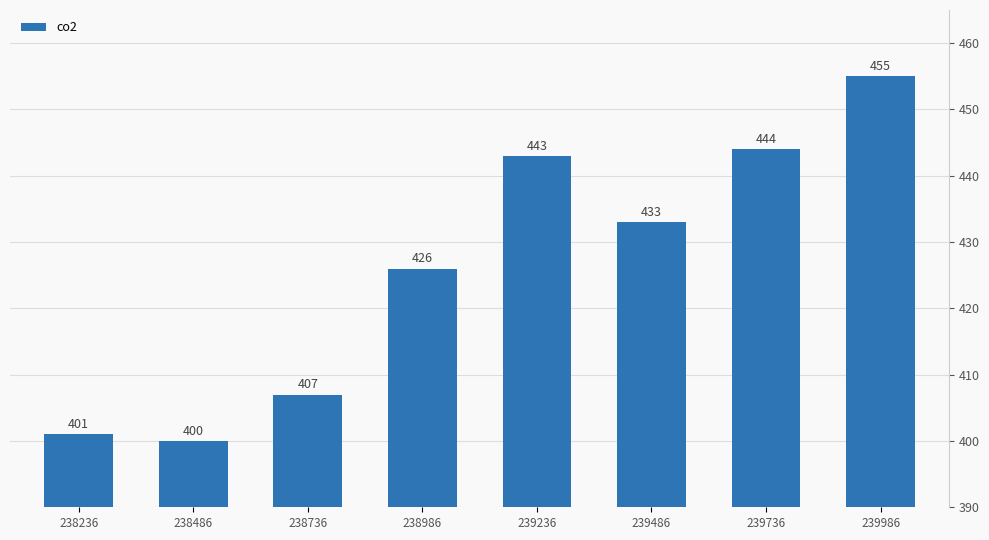

Reading right to left, transcribe all the data shown in this chart.

239986=455	239736=444	239486=433	239236=443	238986=426	238736=407	238486=400	238236=401